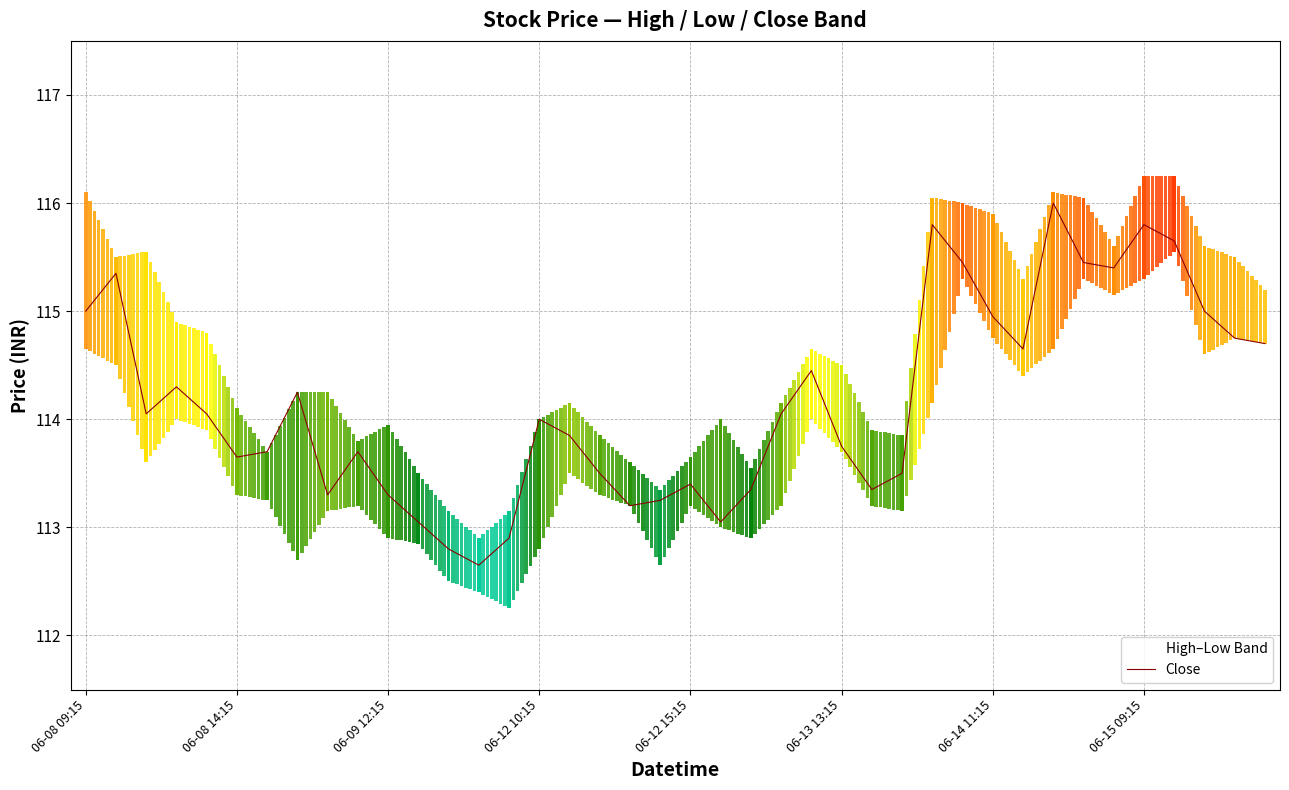

True or false: the data shows 27.4 at 8.

False